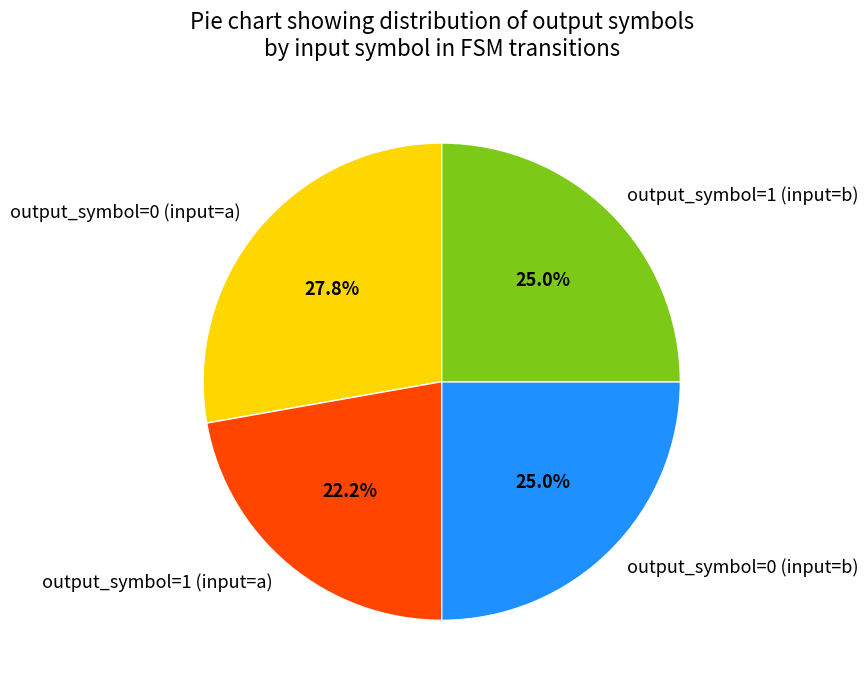

What is the smallest slice in the pie chart?

output_symbol=1 (input=a)